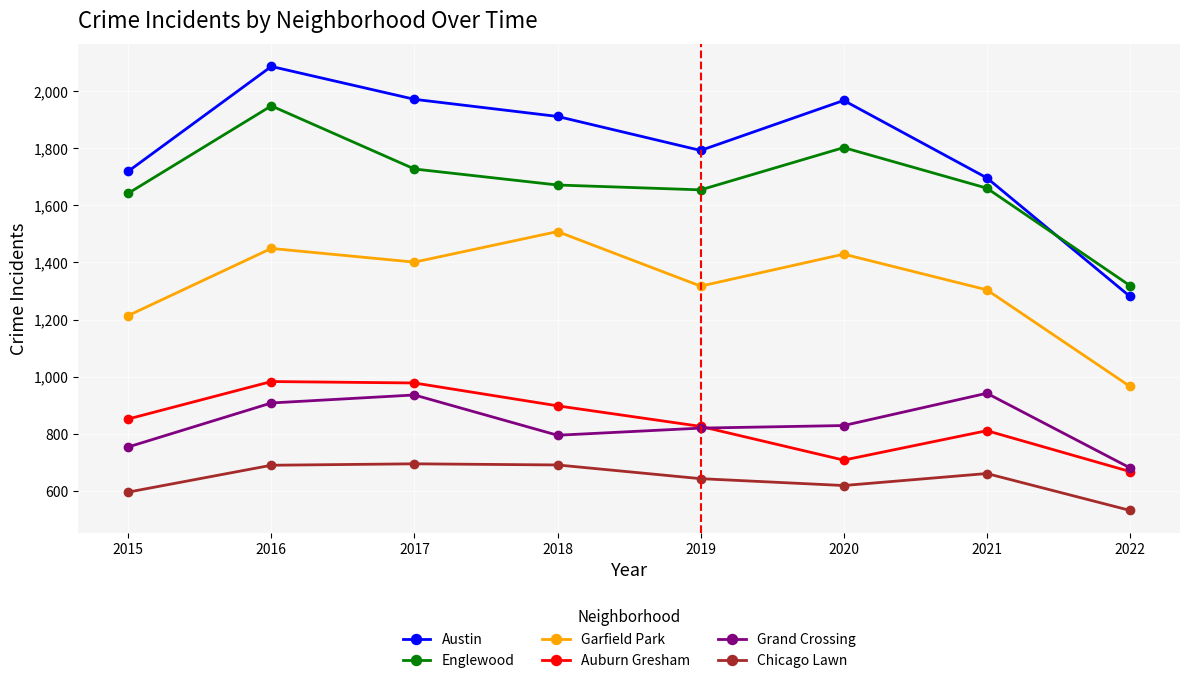

What is the value of the Auburn Gresham point at the 4th from the left?

898